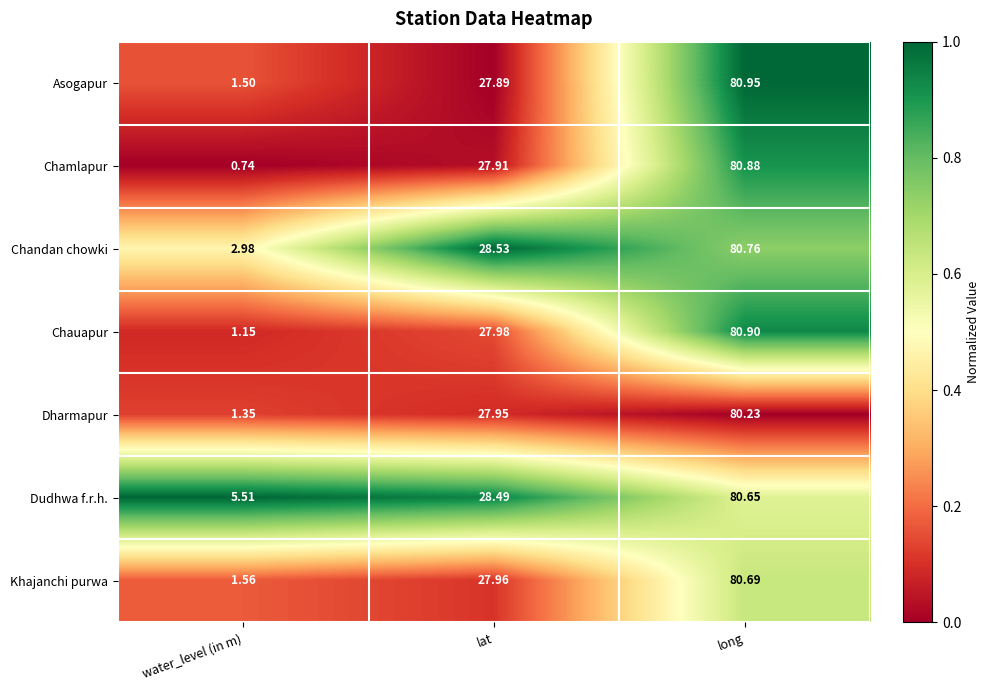

Which series has the largest total across all categories?

Dudhwa f.r.h.